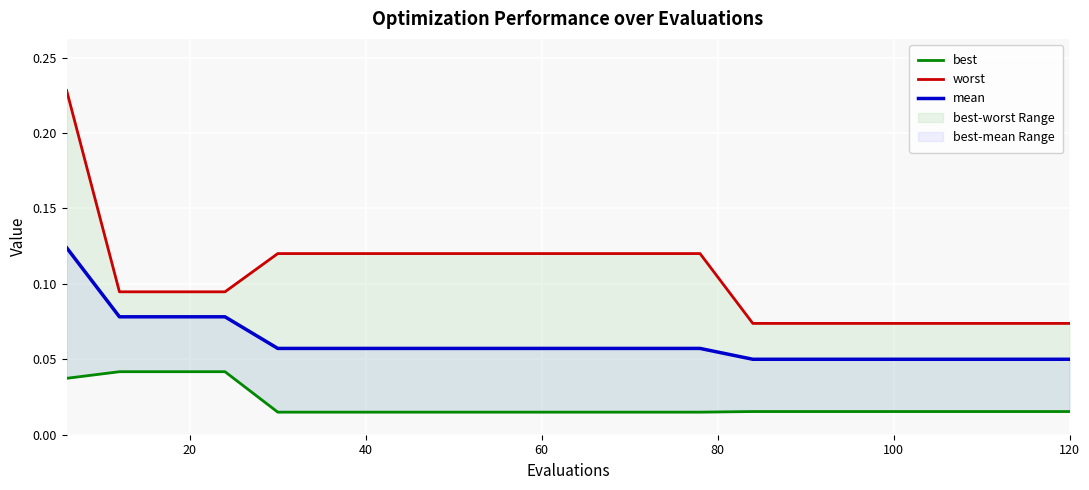

True or false: mean and best cross at least once.

False